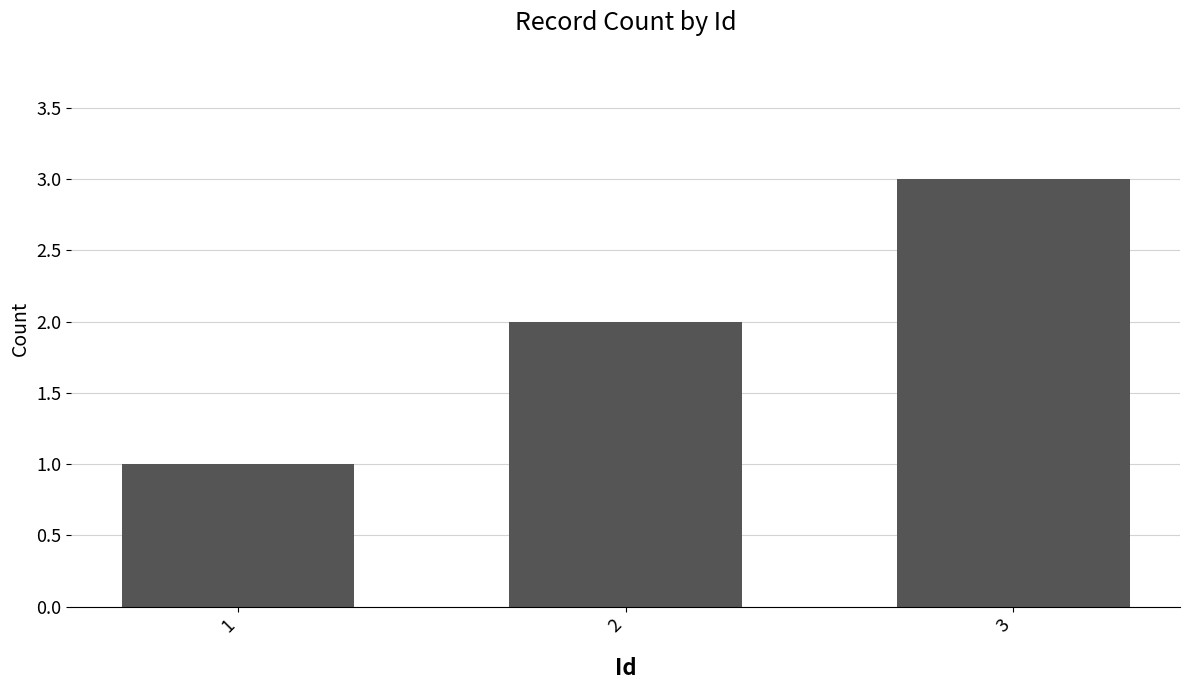

Which category has the highest value across all series?

3